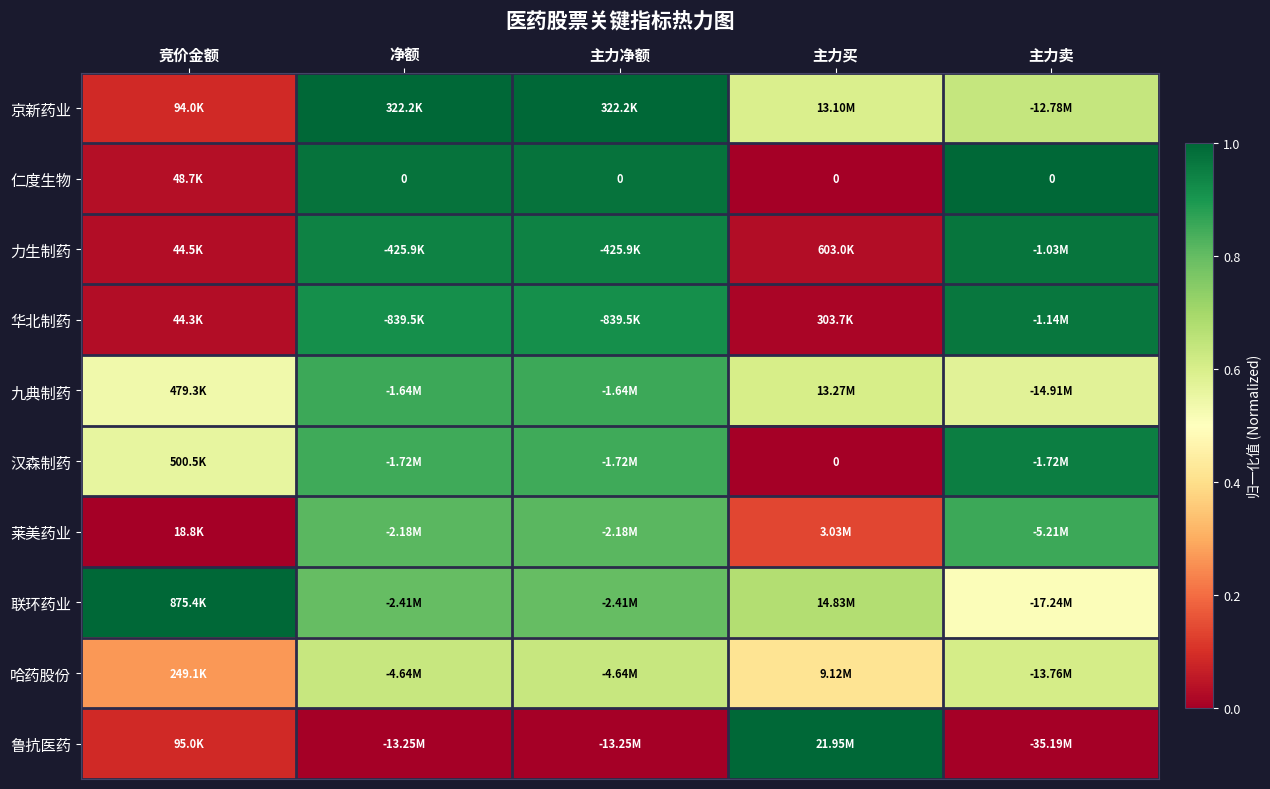

Which label corresponds to the largest value in the chart?

净额